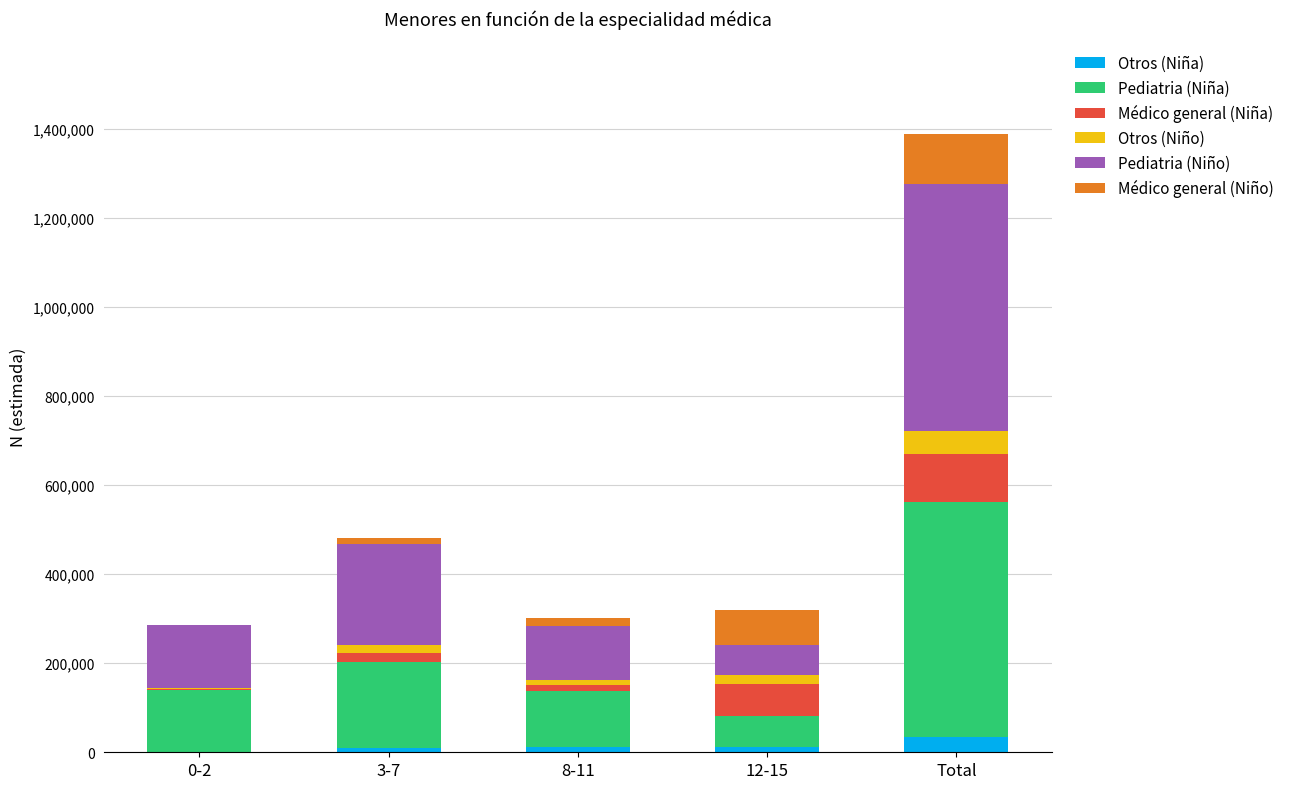

What is the maximum value for Otros (Niña)?

34578